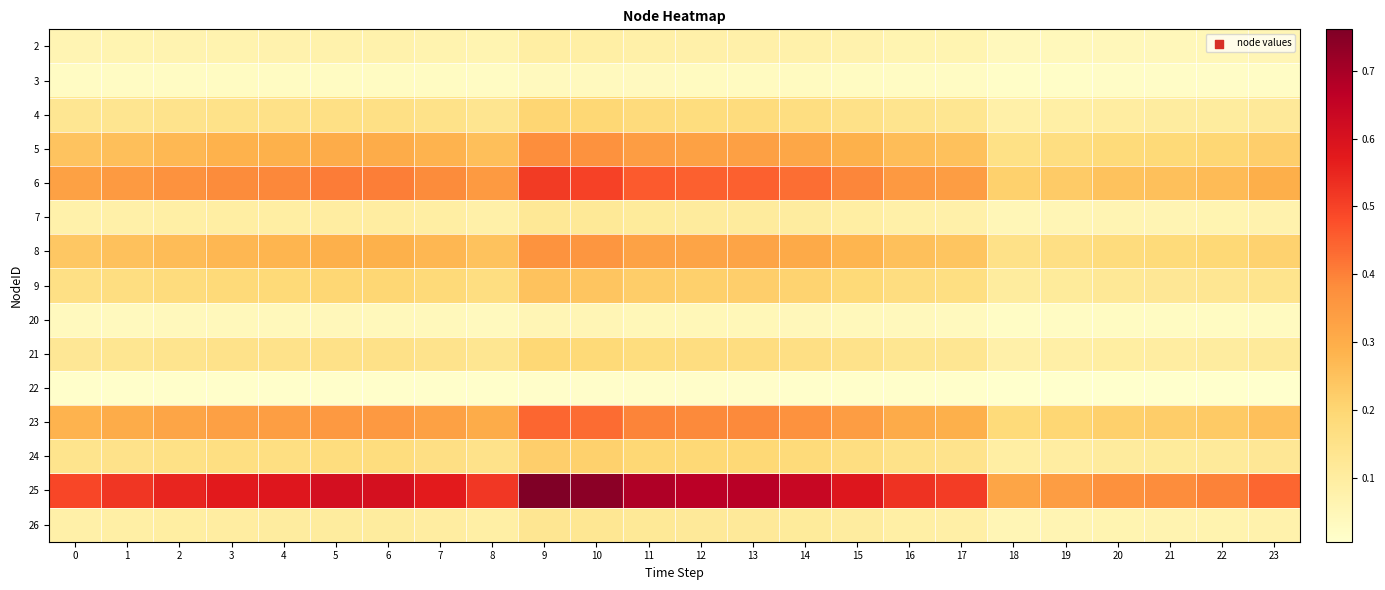

What is the total value across all series at 3?

2.9